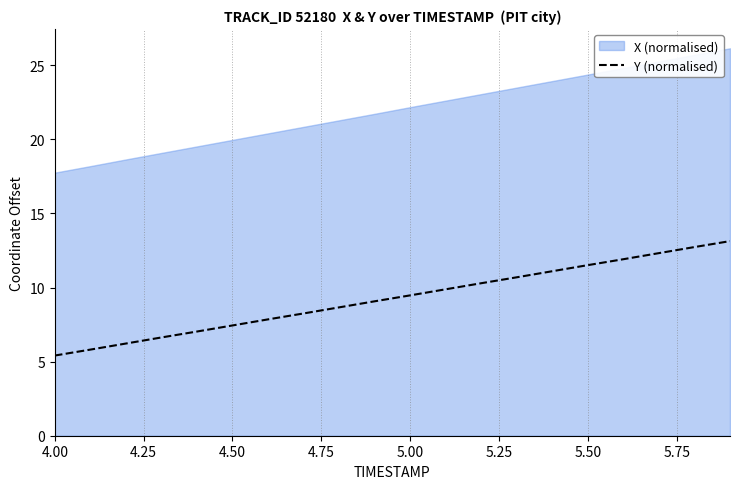

What is the maximum value for Y (normalised)?

13.1